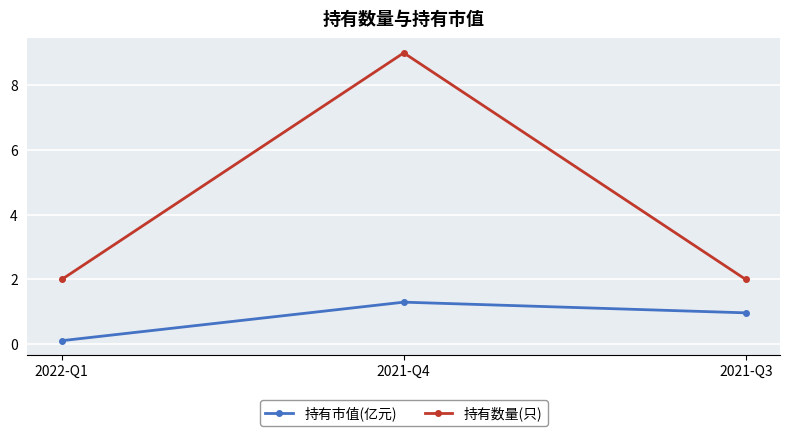

What is the sum of the 持有市值(亿元) values at 2022-Q1 and 2021-Q3?

1.1